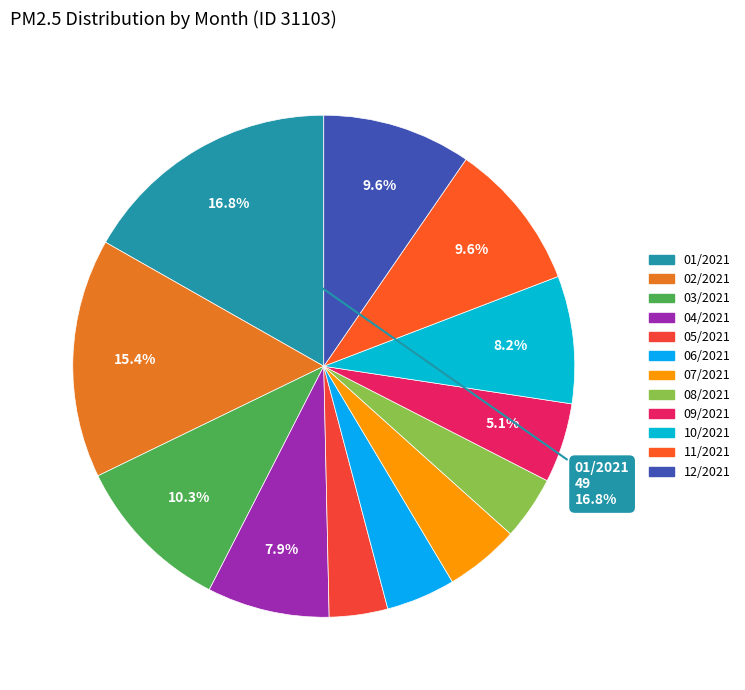

What percentage is the 02/2021 slice, to the nearest percent?

15%